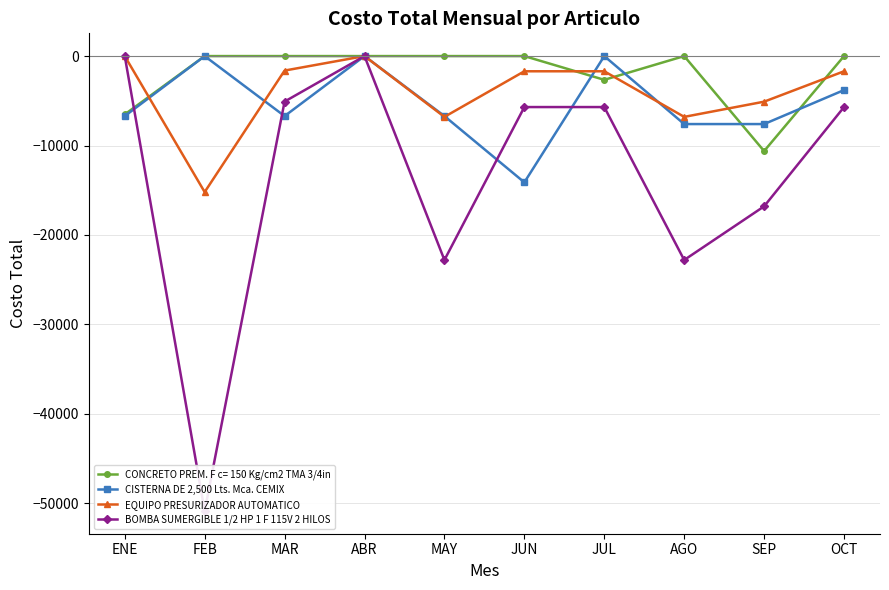

Where do BOMBA SUMERGIBLE 1/2 HP 1 F 115V 2 HILOS and CISTERNA DE 2,500 Lts. Mca. CEMIX first cross each other?

ENE and FEB